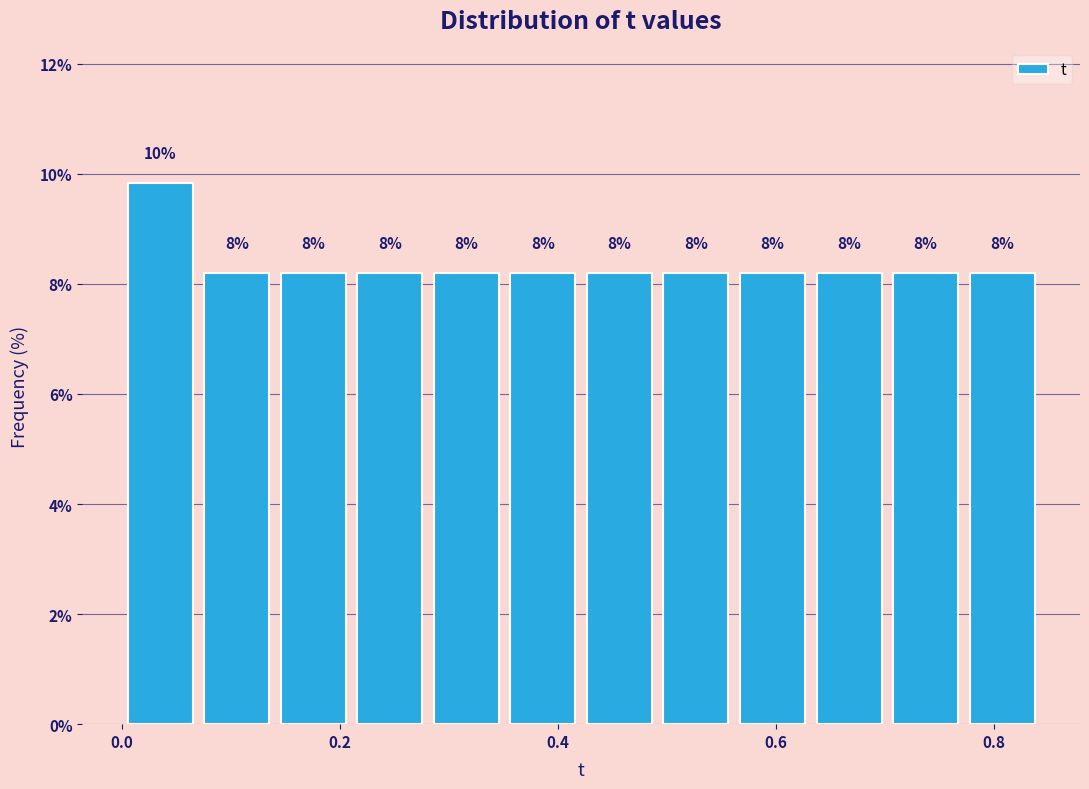

Read against the x-axis, roughly where is the centre of the tallest bar?

0.04